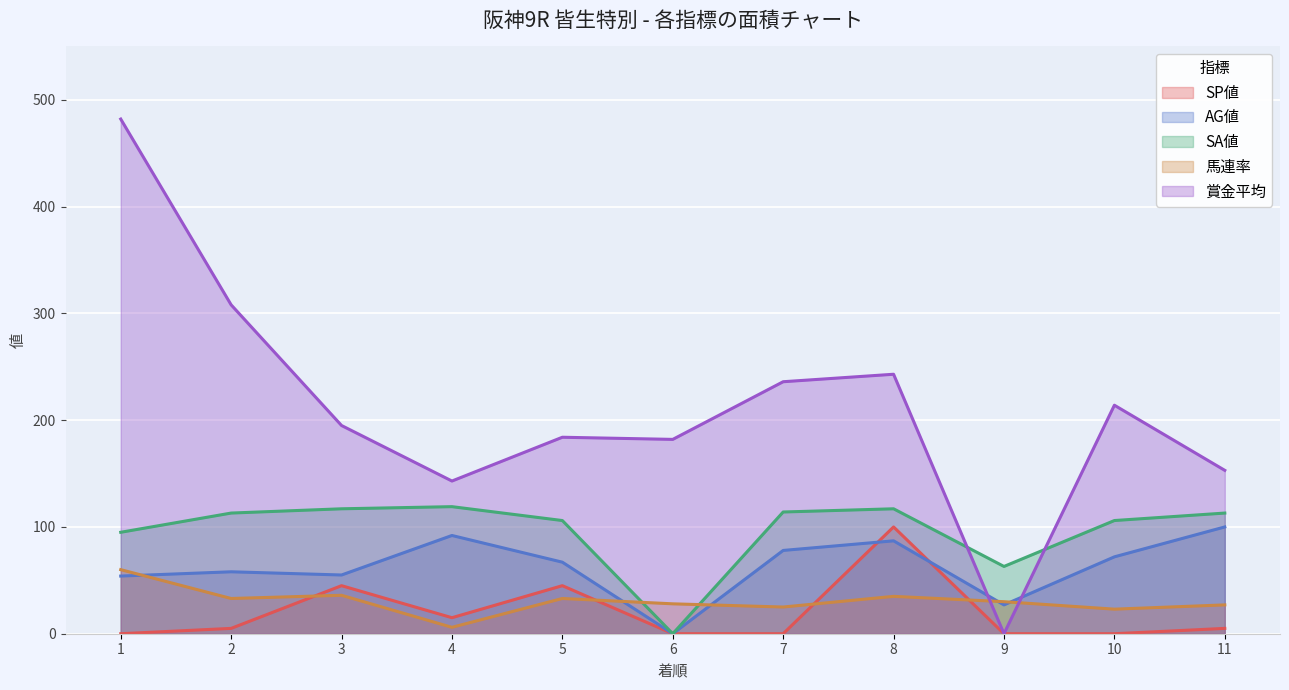

At how many categories does at least one series exceed 86?

10